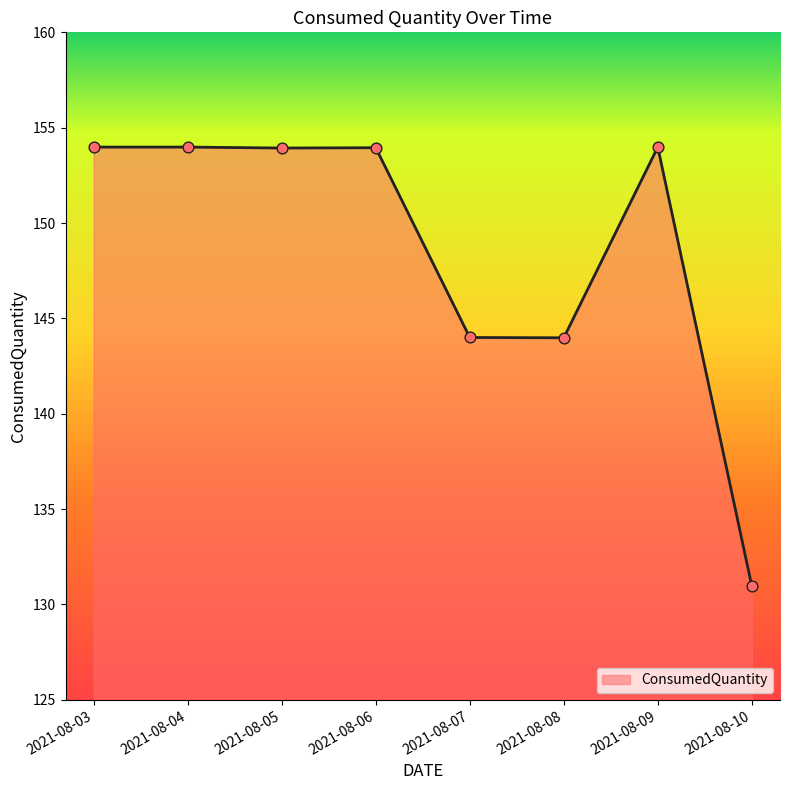

What is the change in value from 2021-08-07 to 2021-08-09?

+10.0